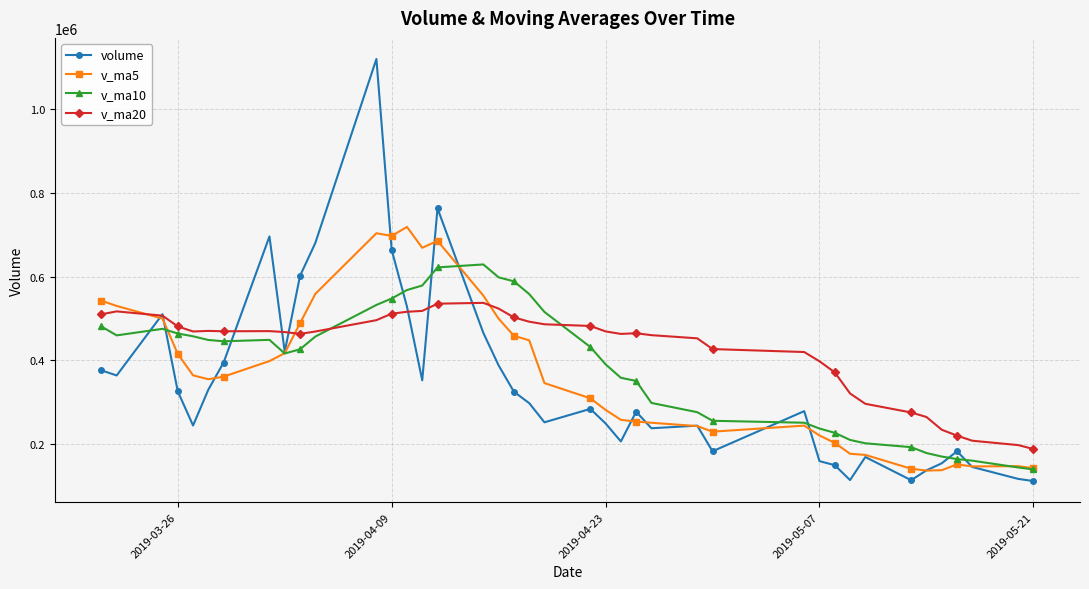

Which series has the widest spread of values?

volume